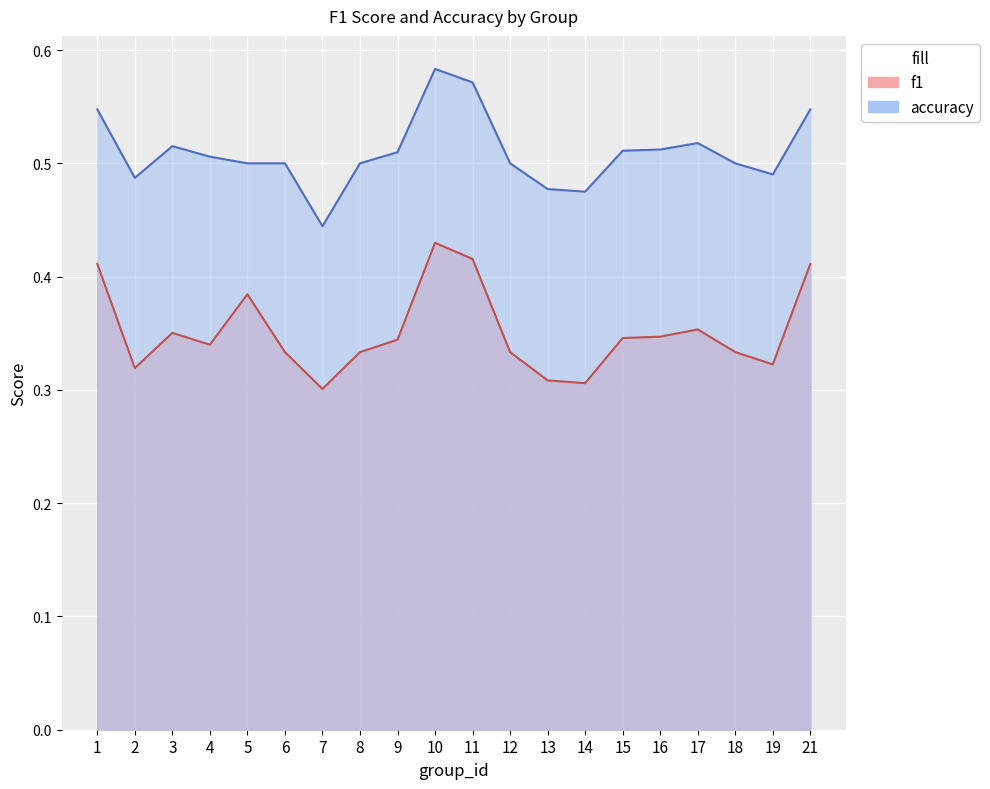

Reading left to right, list all the values displayed in this chart.

f1: 1=0.4	2=0.3	3=0.4	4=0.3	5=0.4	6=0.3	7=0.3	8=0.3	9=0.3	10=0.4	11=0.4	12=0.3	13=0.3	14=0.3	15=0.3	16=0.3	17=0.4	18=0.3	19=0.3	21=0.4
accuracy: 1=0.5	2=0.5	3=0.5	4=0.5	5=0.5	6=0.5	7=0.4	8=0.5	9=0.5	10=0.6	11=0.6	12=0.5	13=0.5	14=0.5	15=0.5	16=0.5	17=0.5	18=0.5	19=0.5	21=0.5